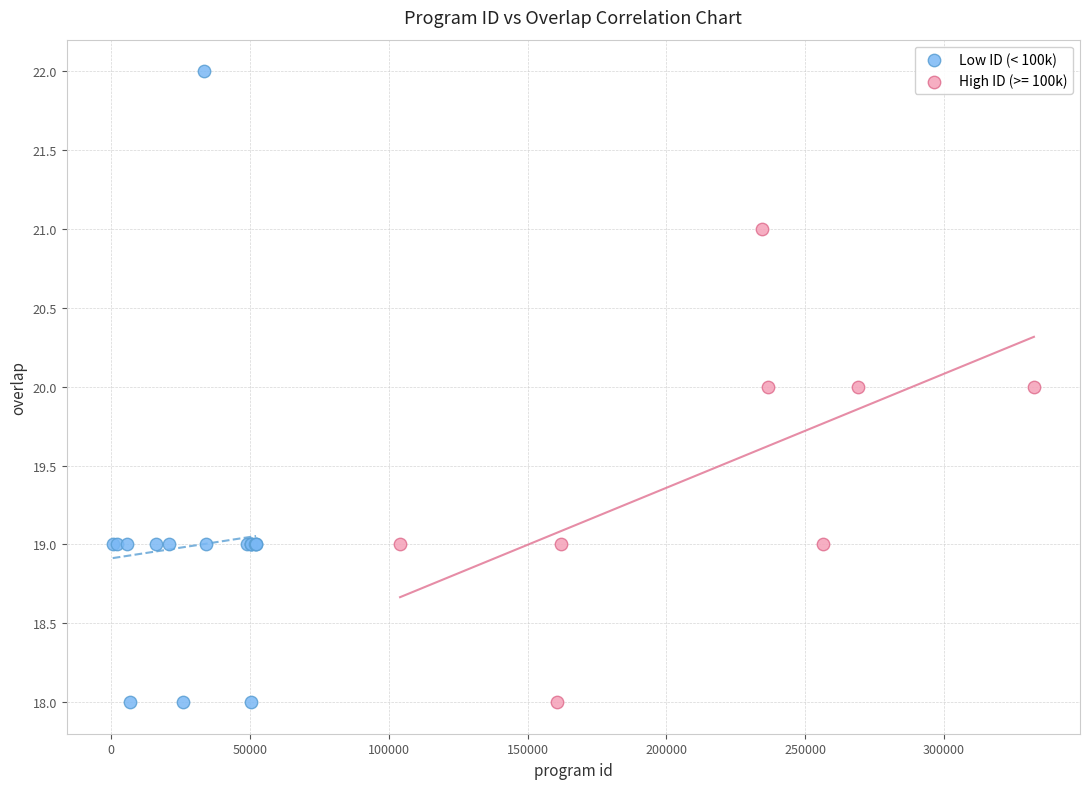

Which series has the widest spread of Y values?

Low ID (< 100k)